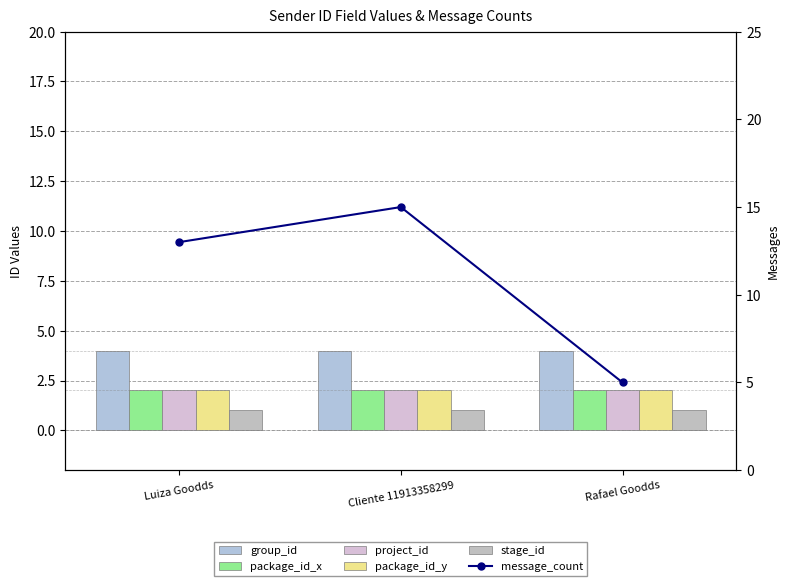

The value of message_count at Luiza Goodds is 13. True or false?

True